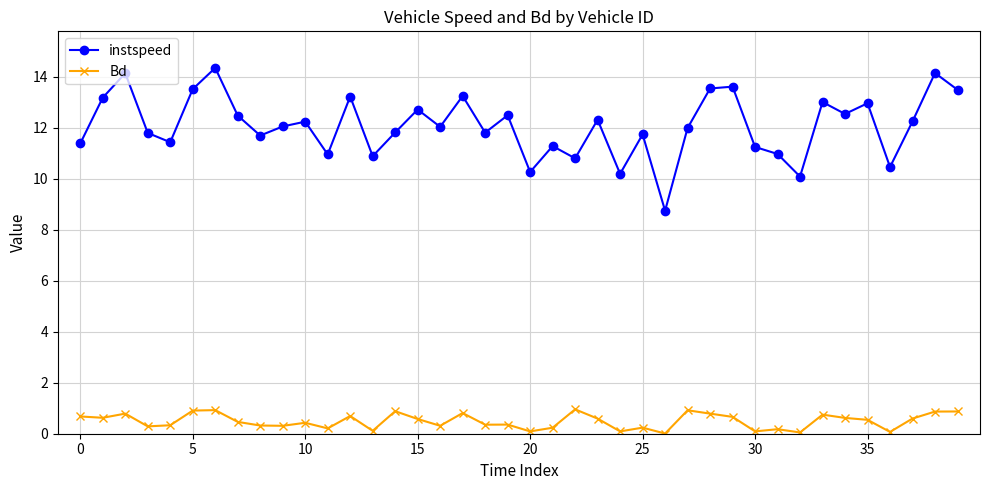

True or false: instspeed and Bd intersect in this chart.

False